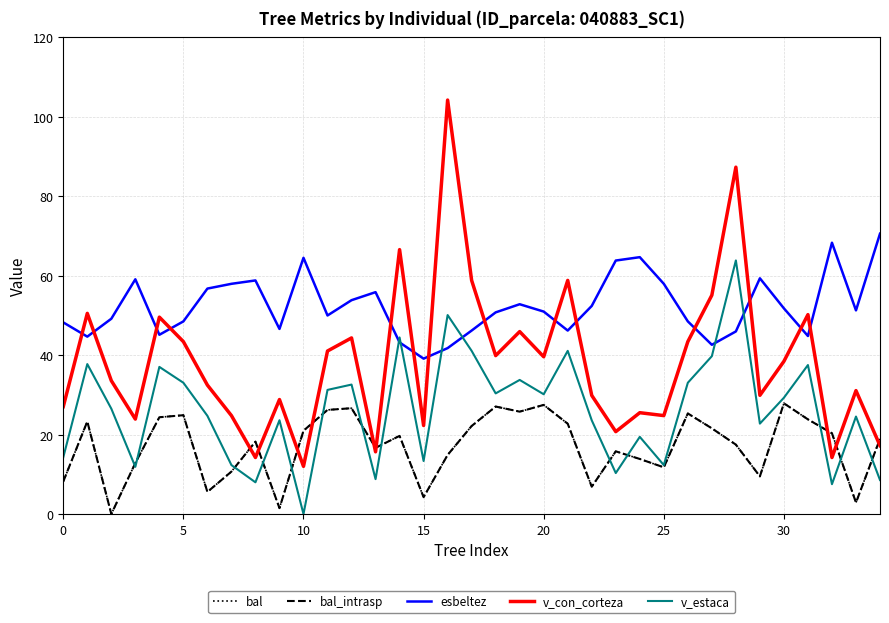

Does the chart have visible grid lines?

Yes